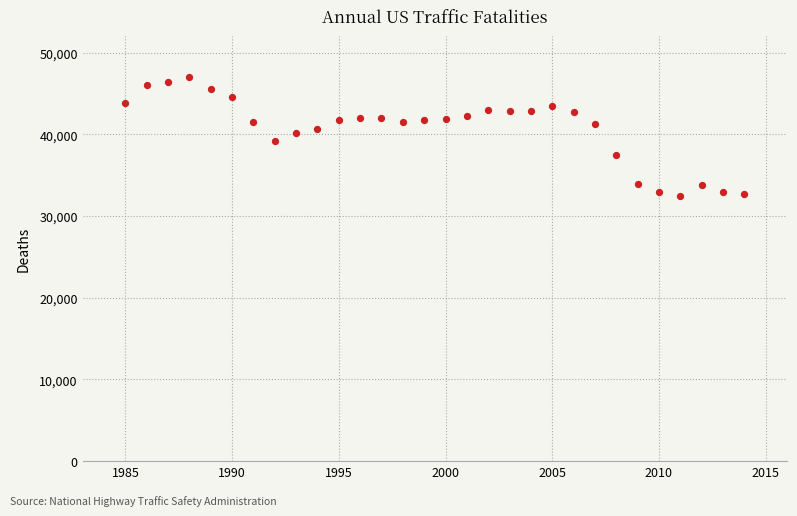

What is the range of X values (max minus min)?

29